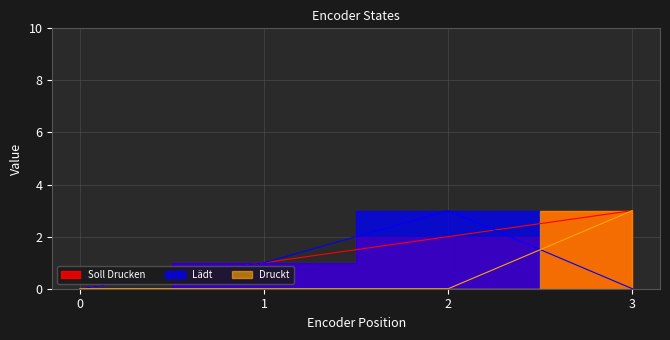

Is it true that Soll Drucken equals 1 at 1?

False